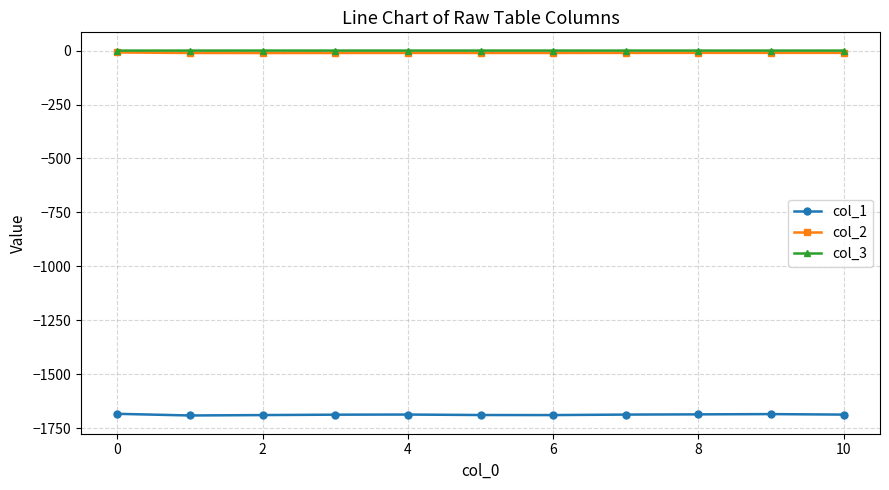

What is the smallest value displayed?

-1690.8